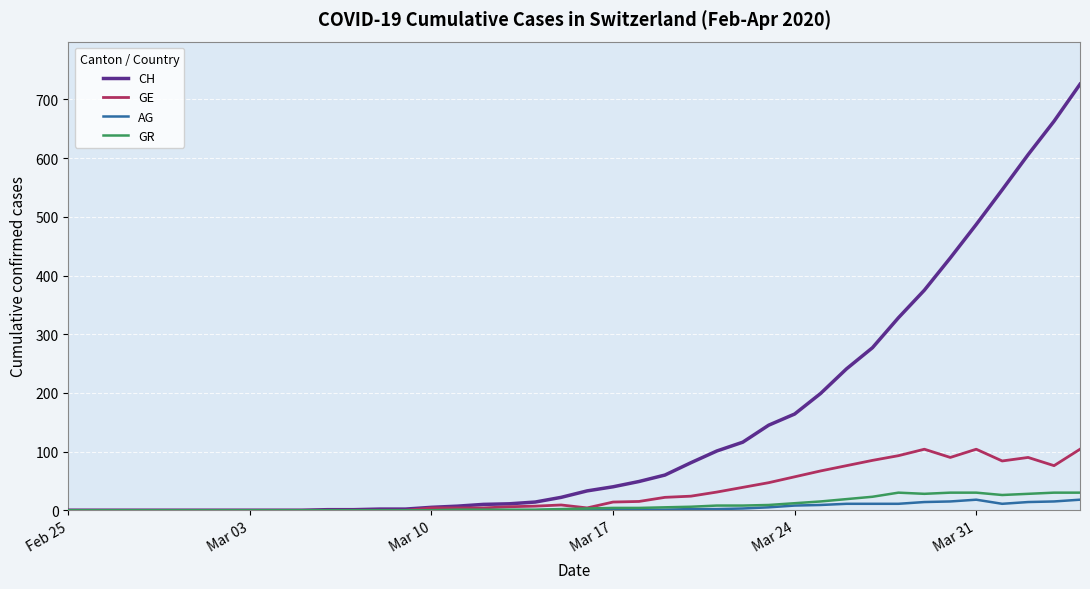

Does the chart display data point markers on the line(s)?

No